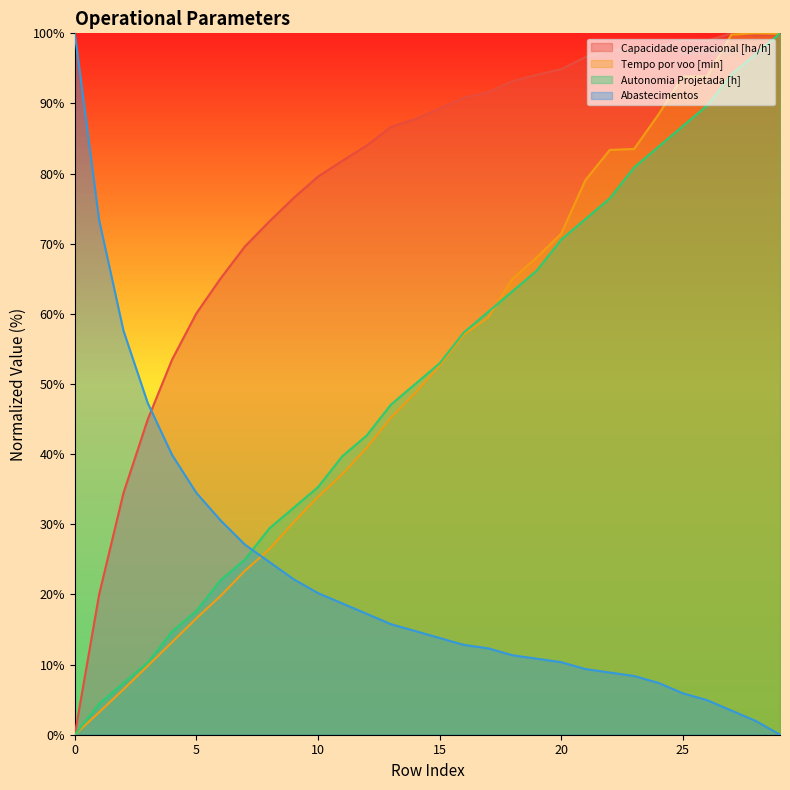

What are all the series names shown in the legend?

Capacidade operacional [ha/h], Tempo por voo [min], Autonomia Projetada [h], Abastecimentos